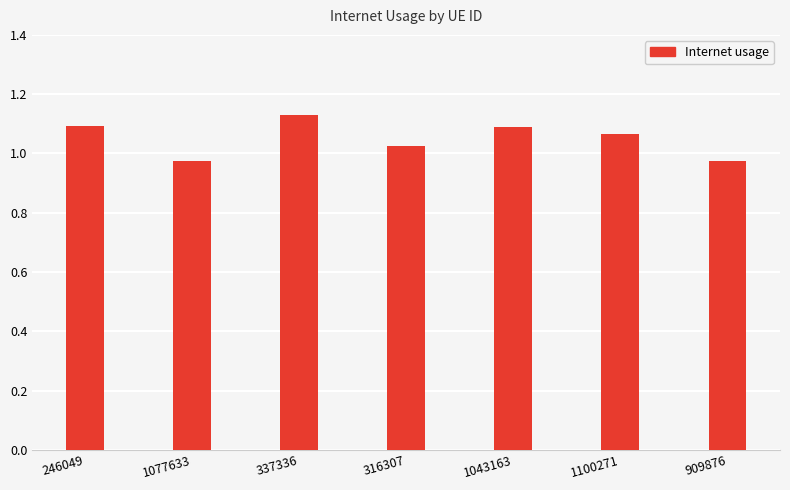

Which category has the highest value across all series?

337336